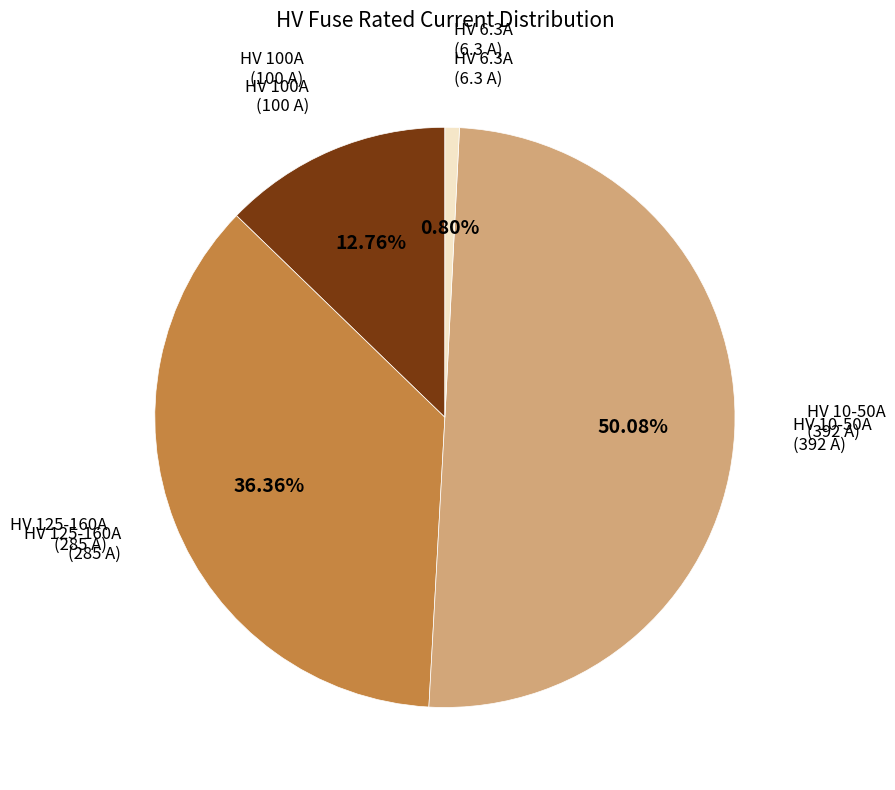

Between HV 100A (100 A) and HV 125-160A (285 A), which is larger?

HV 125-160A (285 A)